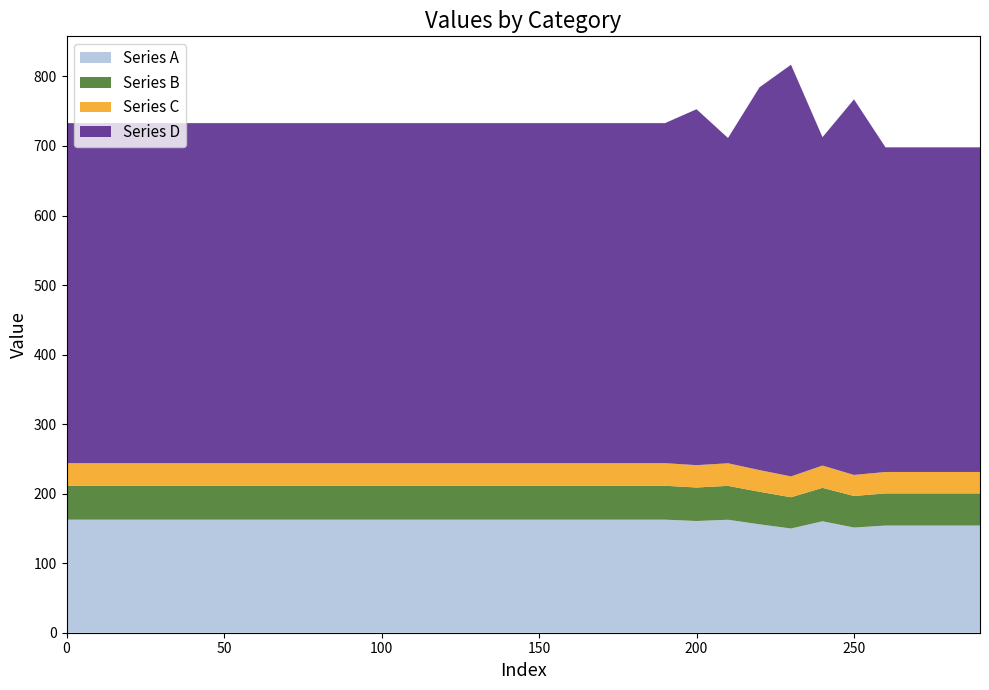

What is the highest value of the Series A series?

162.6